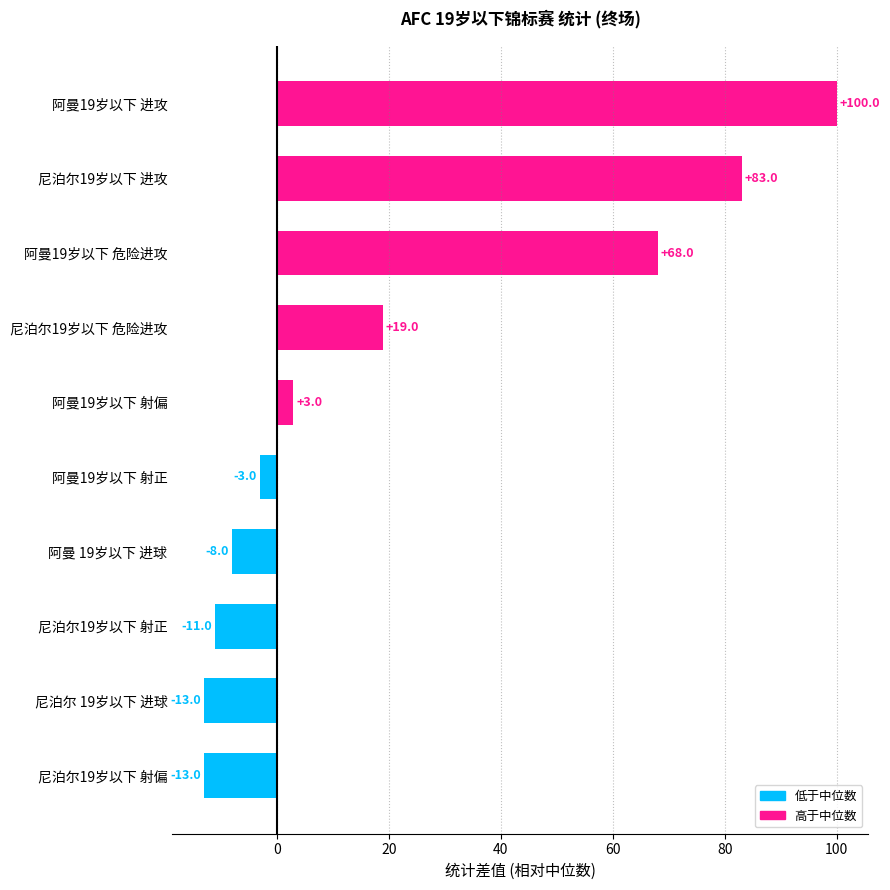

The chart shows a value of 100 at 阿曼19岁以下 进攻. True or false?

True